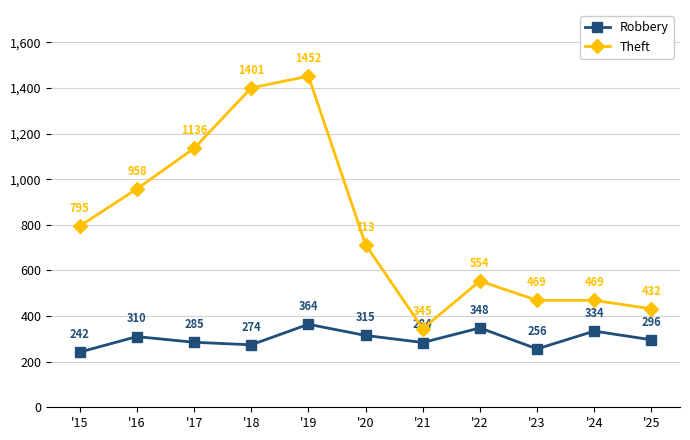

True or false: Robbery has more than 0 interior local peaks.

True